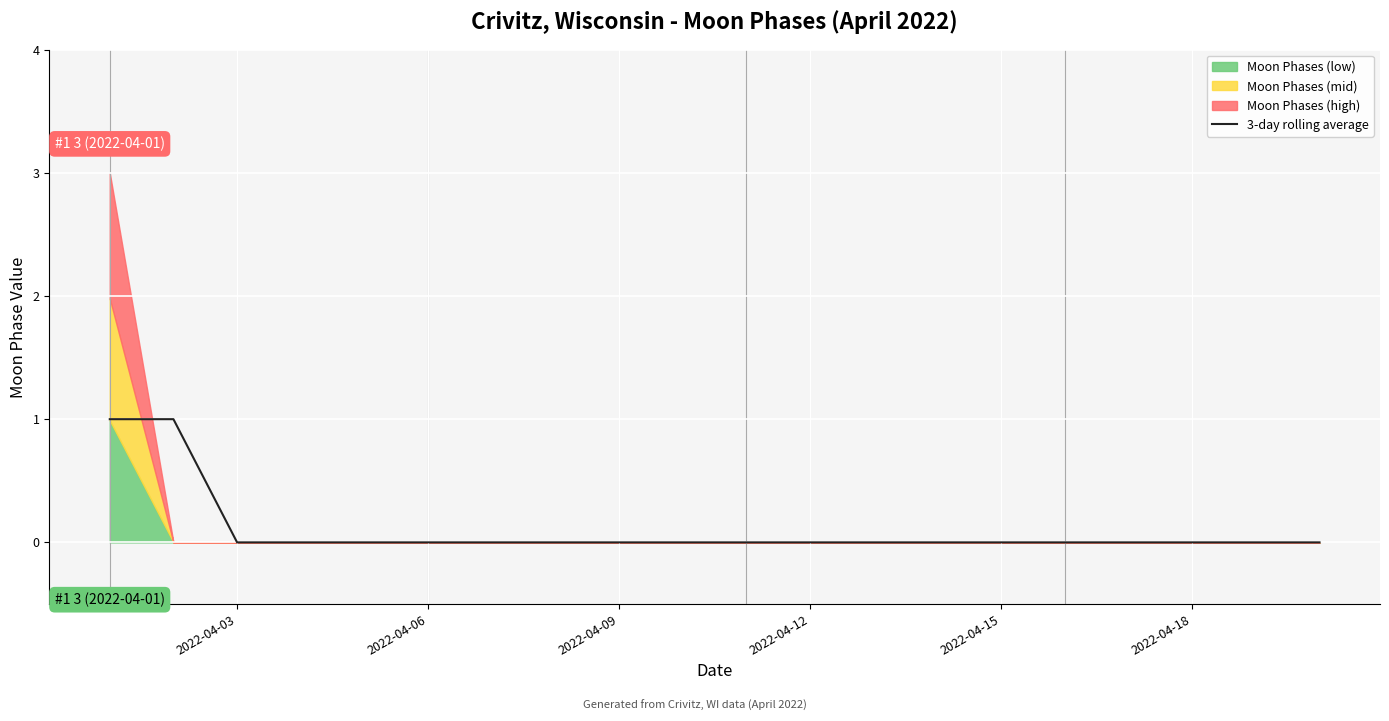

The chart shows a value of 0 at 2022-04-18. True or false?

True